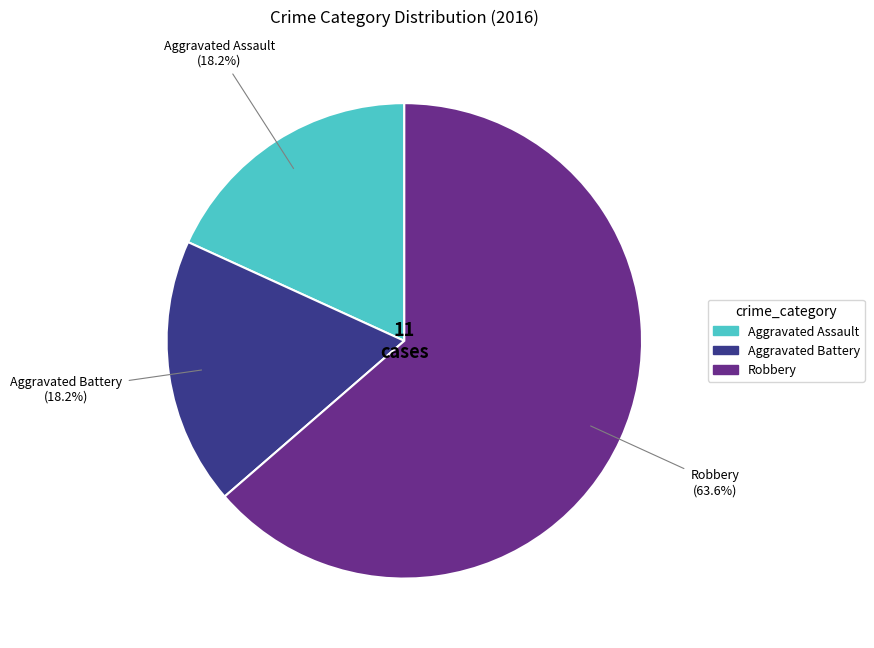

Does any single category account for the majority?

Yes